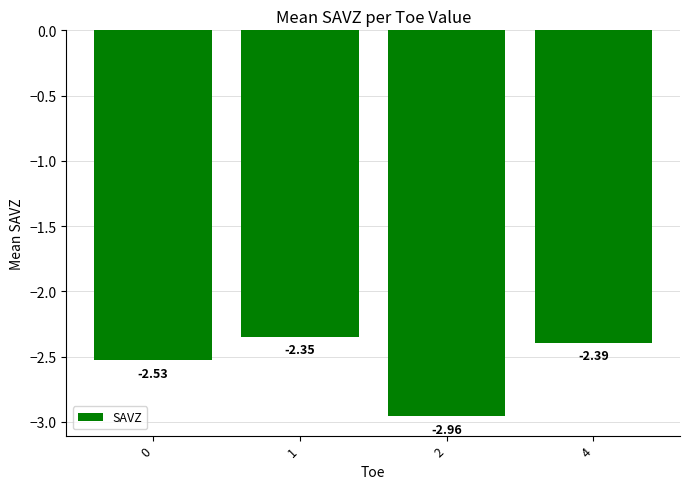

Which category has the highest value across all series?

1